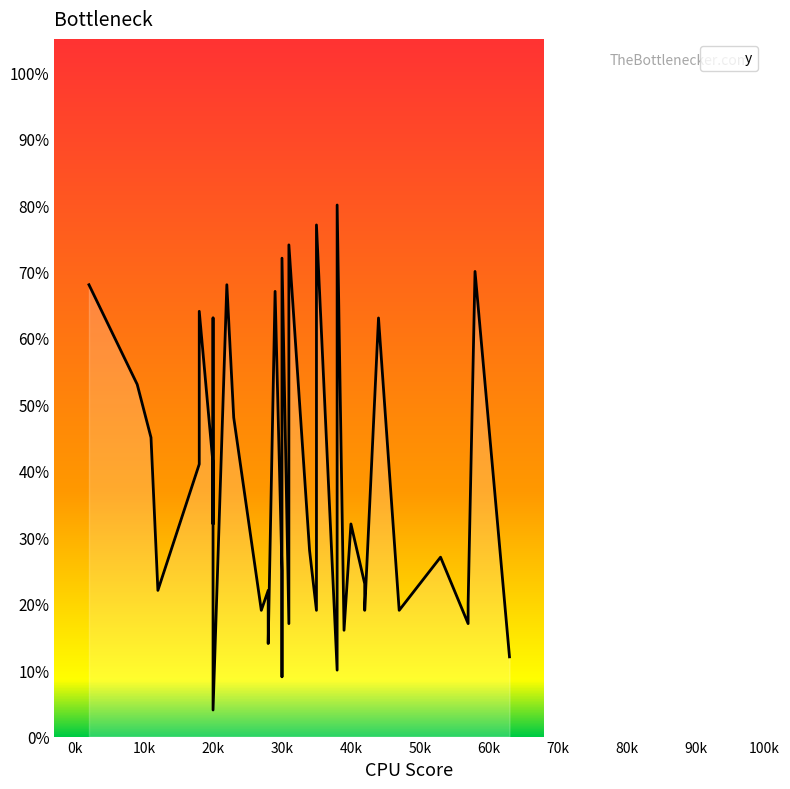

How many interior local peaks (higher than both neighbors) does the data have?

11